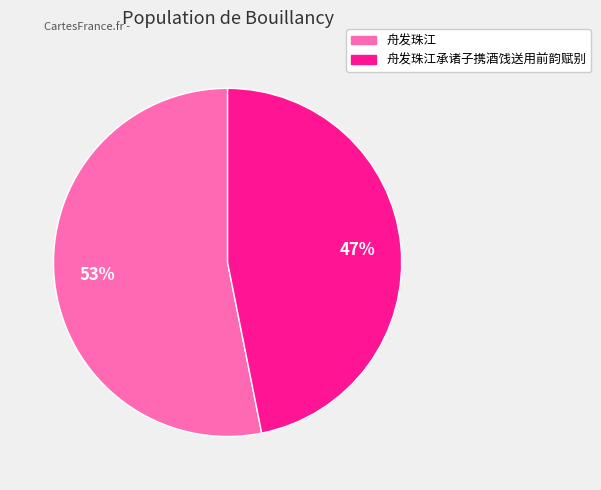

Count the number of slices in the pie.

2